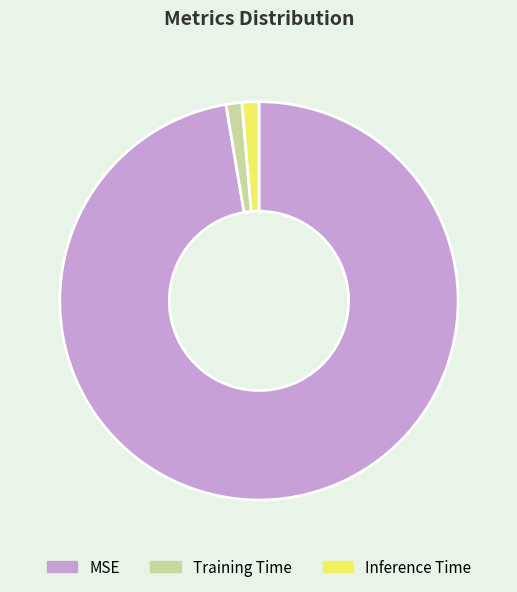

Count the number of slices in the pie.

3